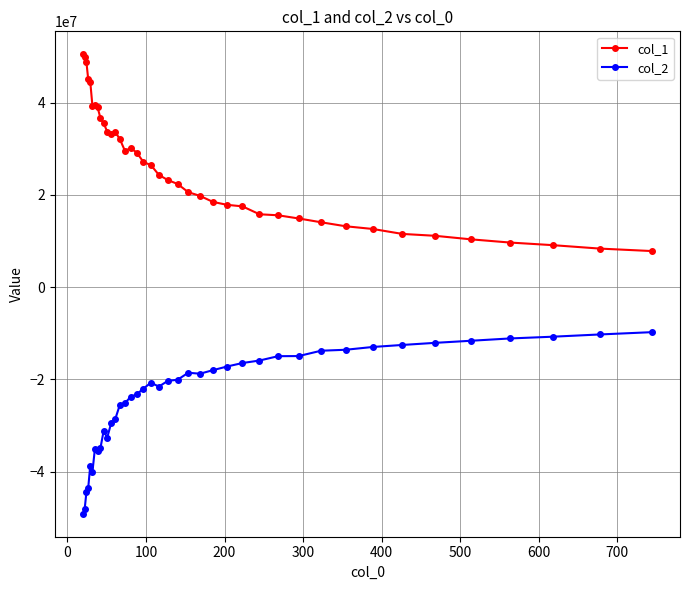

Which series has the largest total across all categories?

col_1